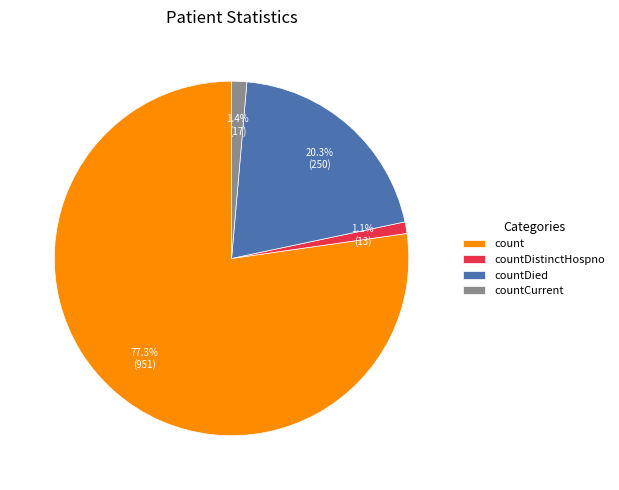

What is the largest slice in the pie chart?

count